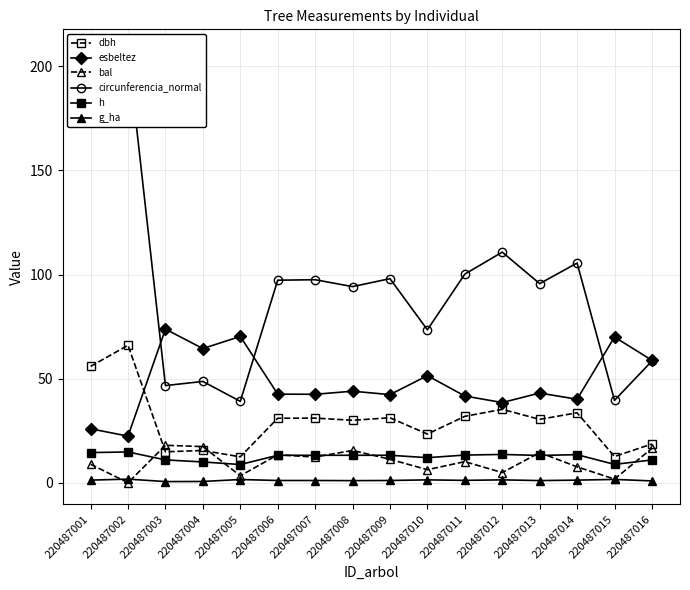

True or false: circunferencia_normal and h cross at least once.

False